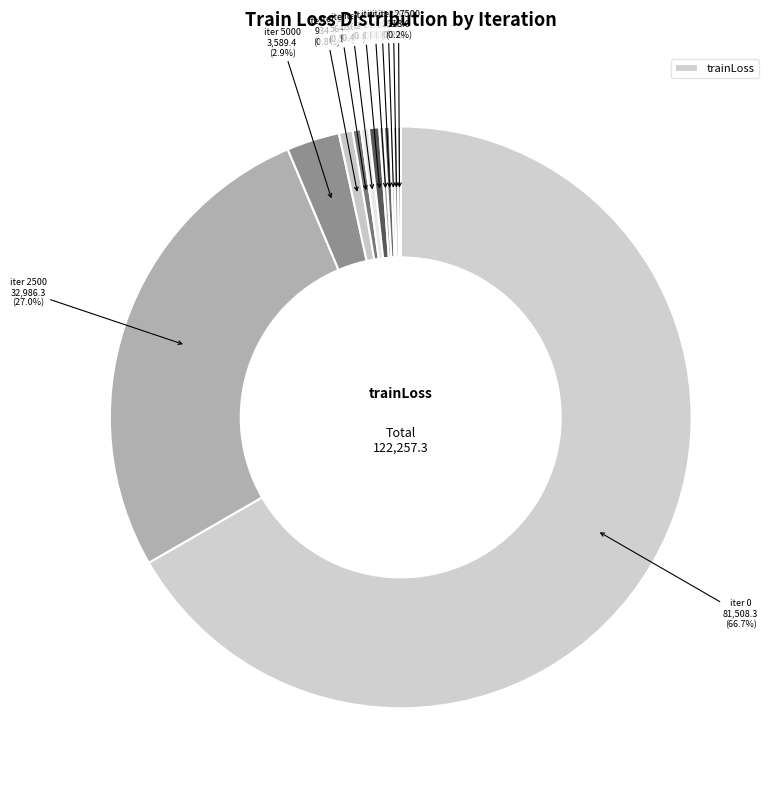

Rank the categories by value from lowest to highest.

27500, 22500, 25000, 17500, 20000, 12500, 10000, 15000, 7500, 5000, 2500, 0